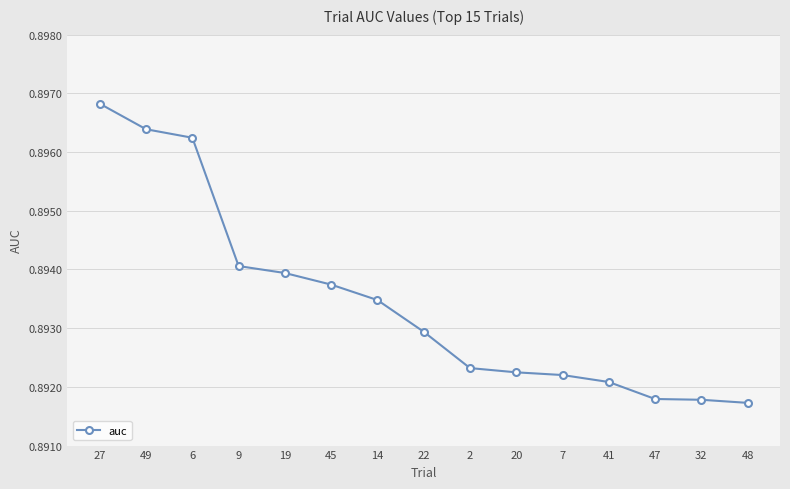

Is it true that the value at 32 is 0.4?

False